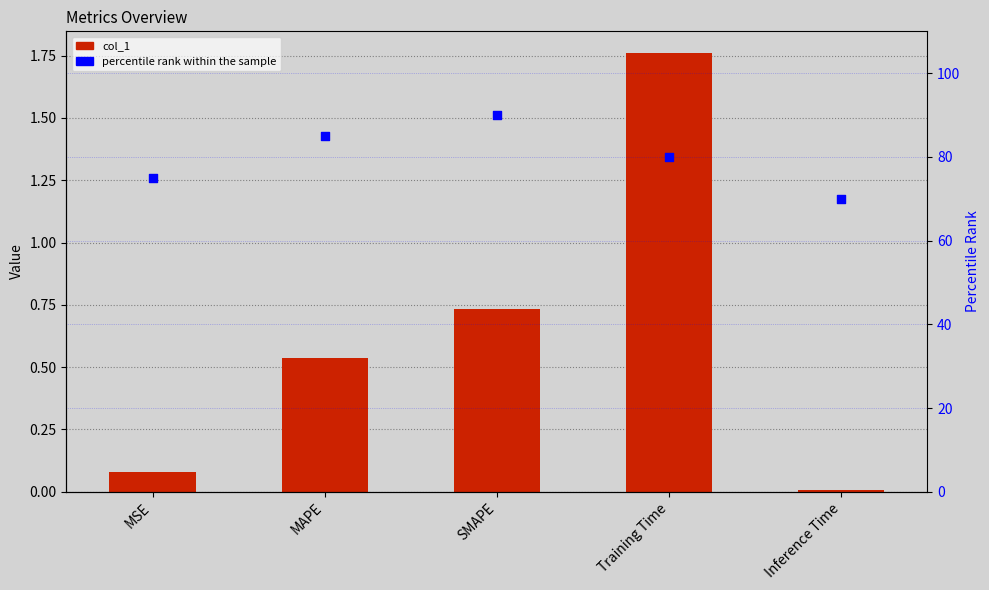

Is the value of col_1 at Training Time greater than the value of percentile rank within the sample at SMAPE?

No